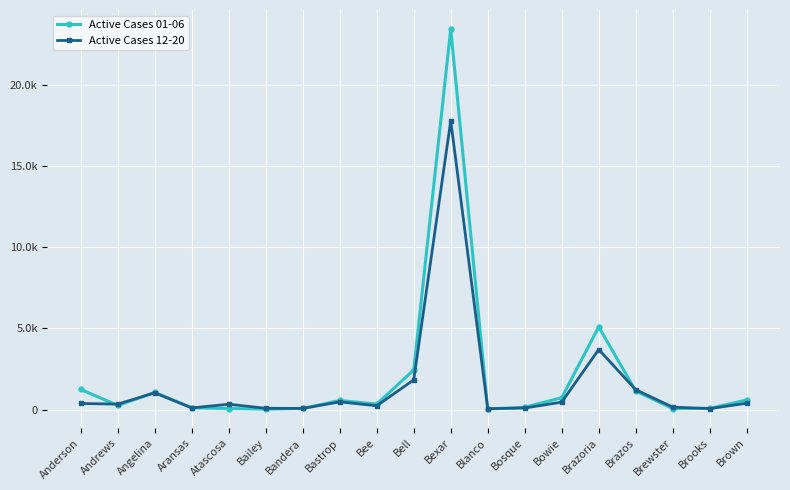

Reading right to left, list all the values displayed in this chart.

Active Cases 01-06: 588	72	57	1147	5094	728	141	30	23469	2441	334	557	65	25	61	105	1055	250	1238
Active Cases 12-20: 386	57	147	1220	3701	455	92	50	17813	1829	231	472	65	76	326	100	1031	331	374